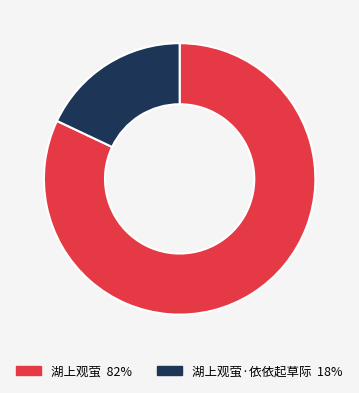

Does any single category account for the majority?

Yes